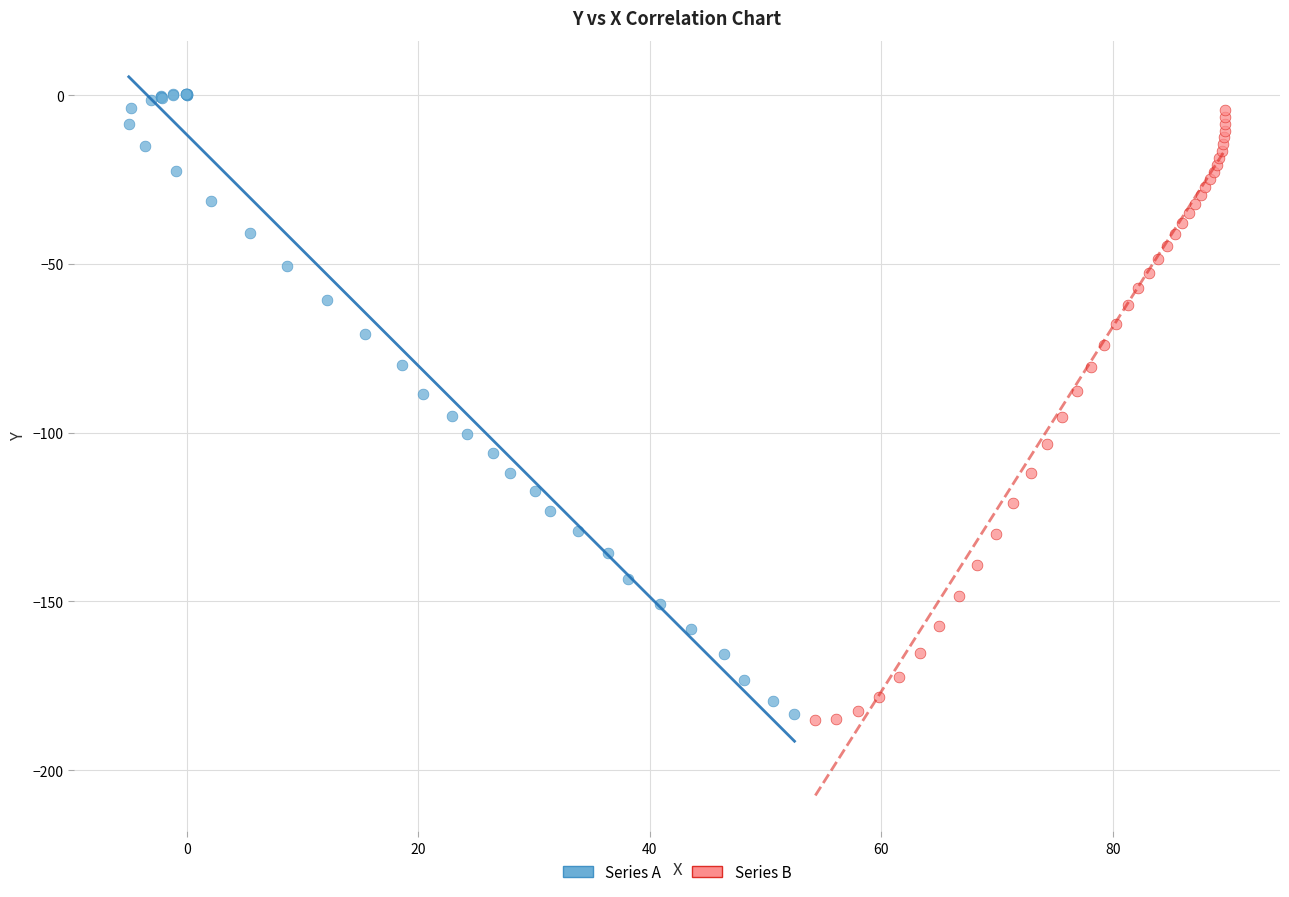

What are all the series names shown in the legend?

Series A, Series B